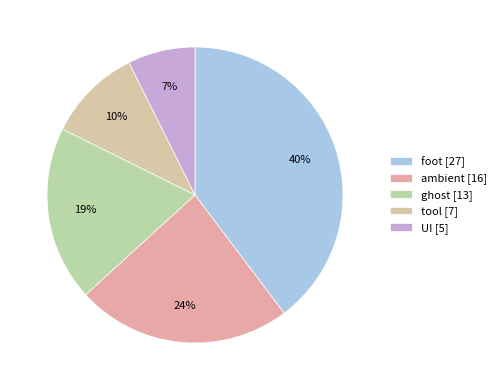

Is it true that tool is 18% of the pie?

False